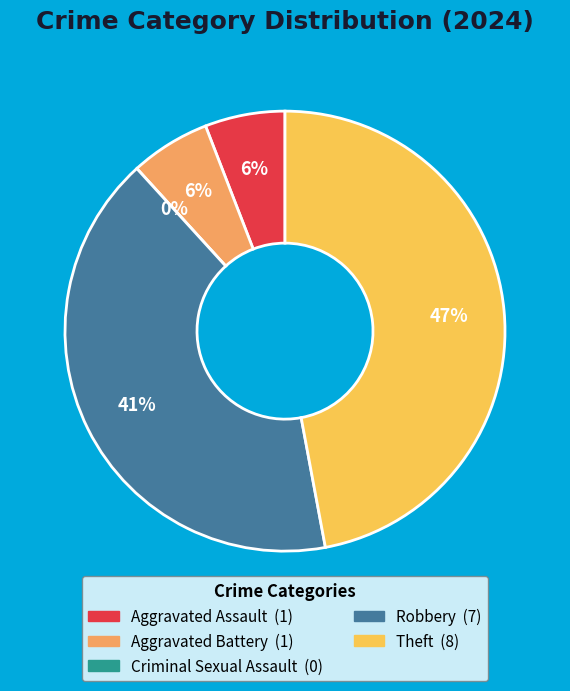

Approximately how many times larger is the value at Robbery compared to Aggravated Assault?

7.0